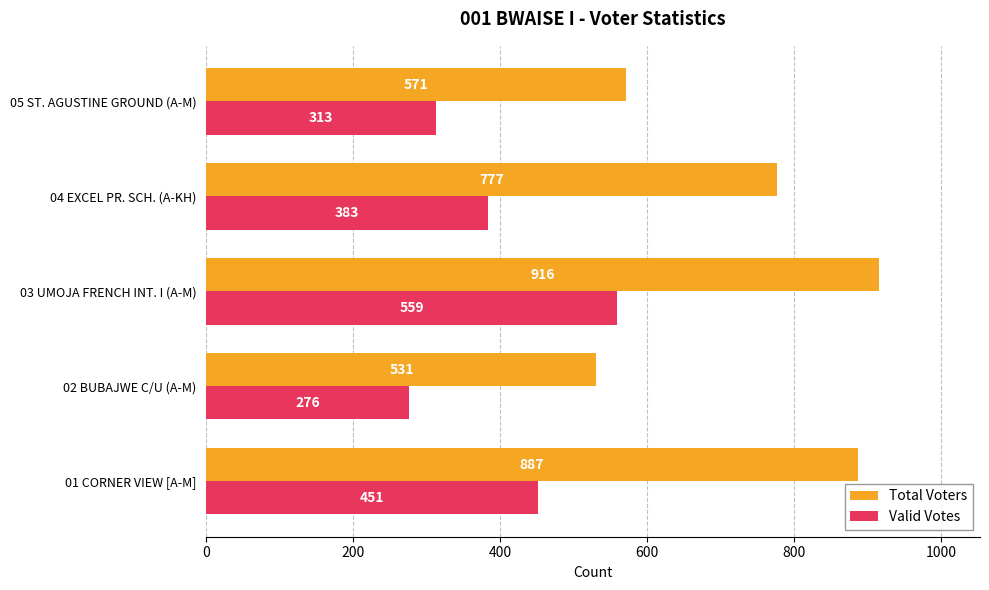

What is the maximum value for Total Voters?

916